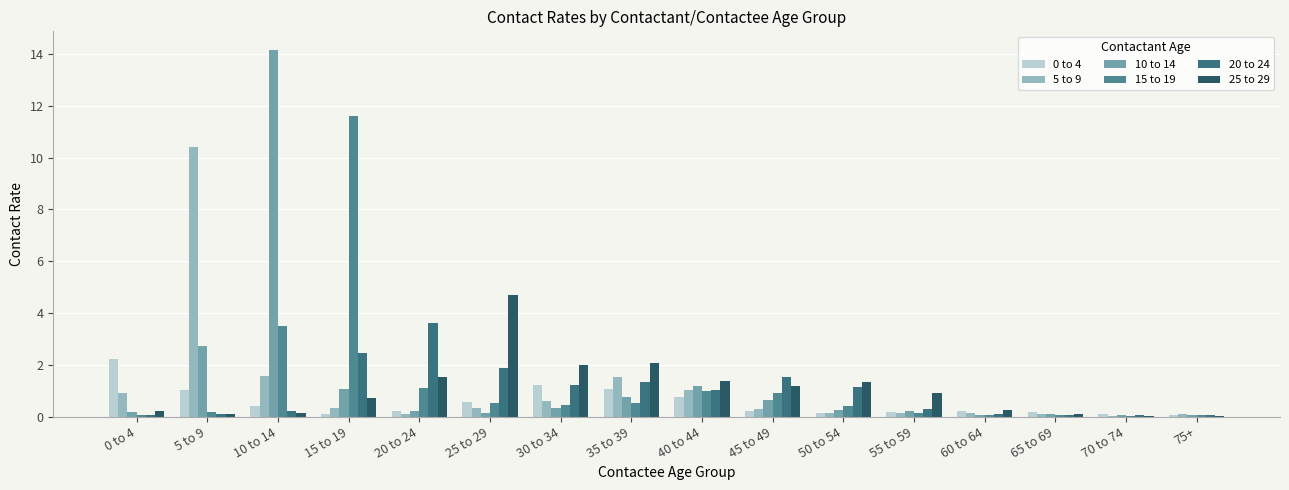

What is the total value across all series at 65 to 69?

0.6